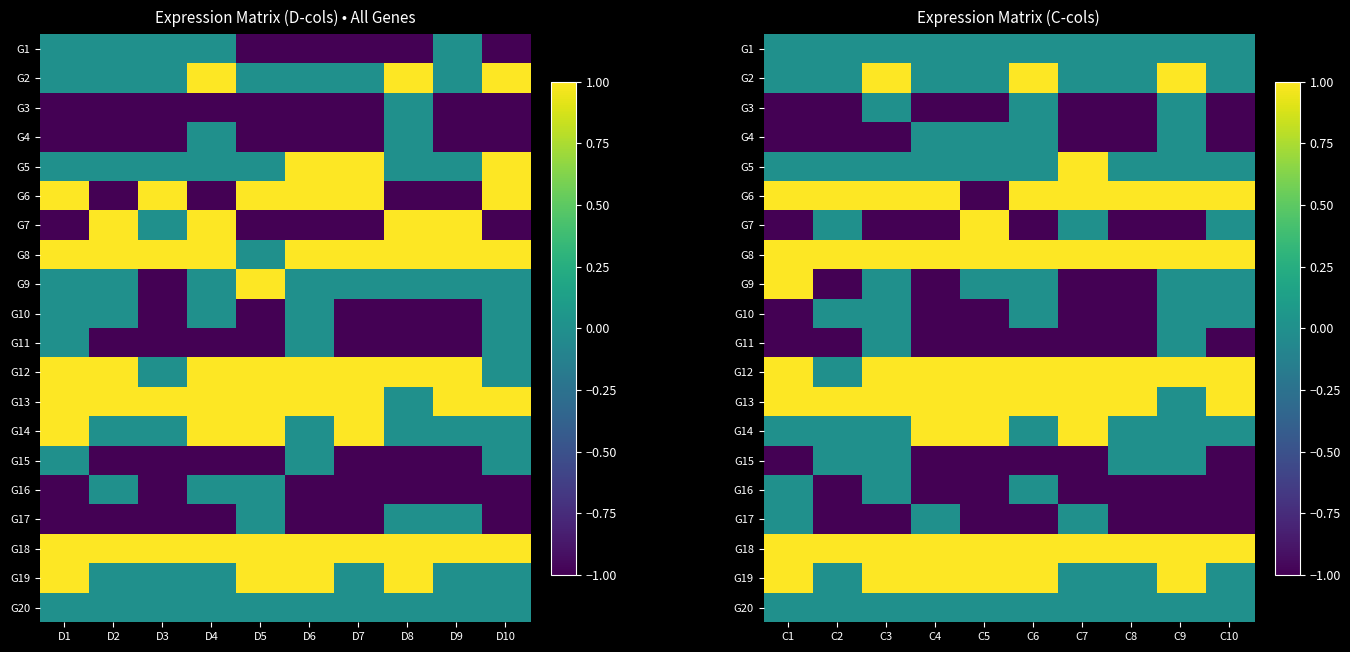

List the series in order of their peak value, highest first.

G2, G5, G6, G7, G8, G9, G12, G13, G14, G18, G19, G1, G3, G4, G10, G11, G15, G16, G17, G20